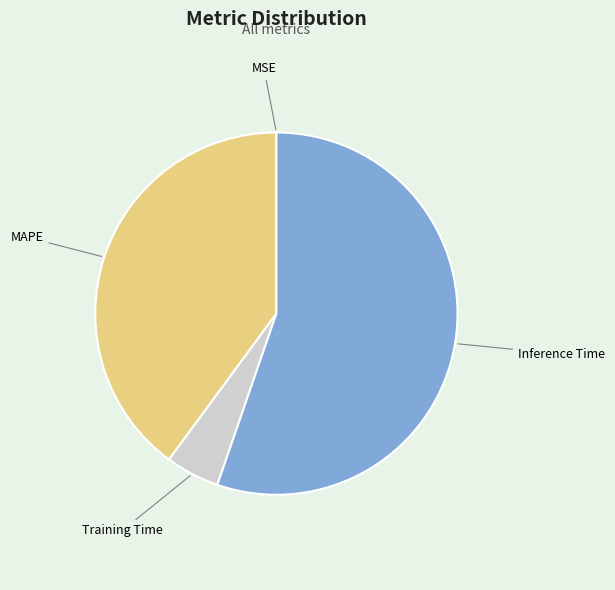

Is it true that Inference Time is 43% of the pie?

False